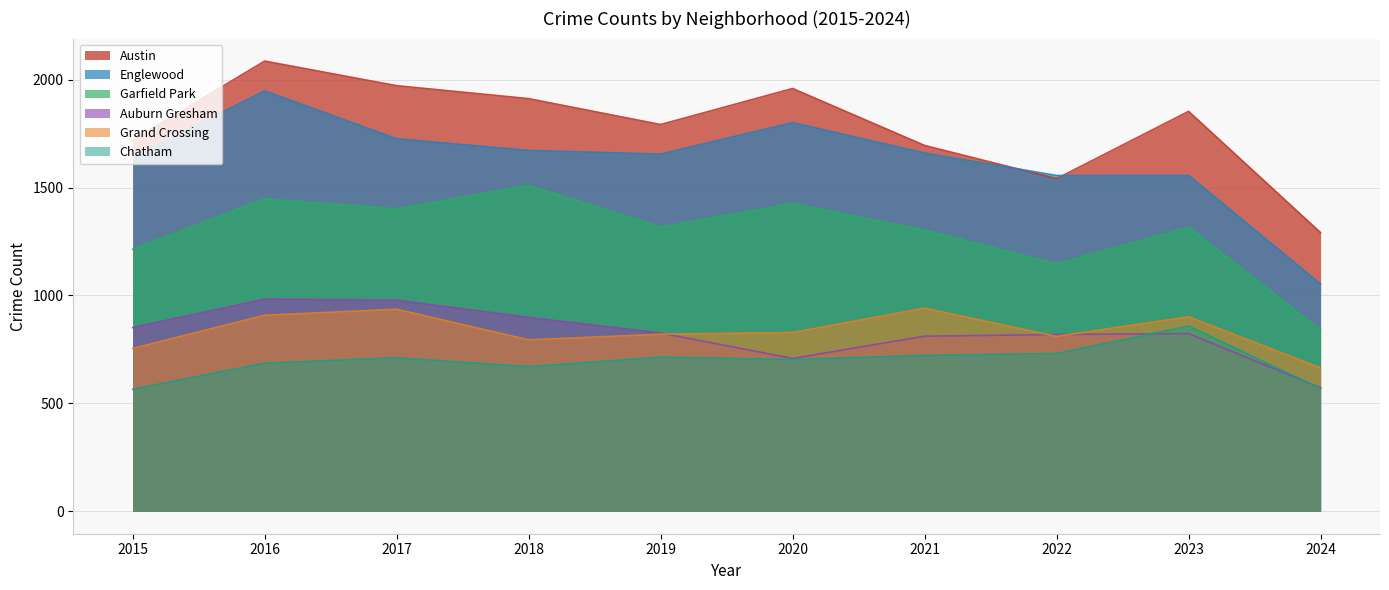

At which label is Englewood closest to 1500?

2022